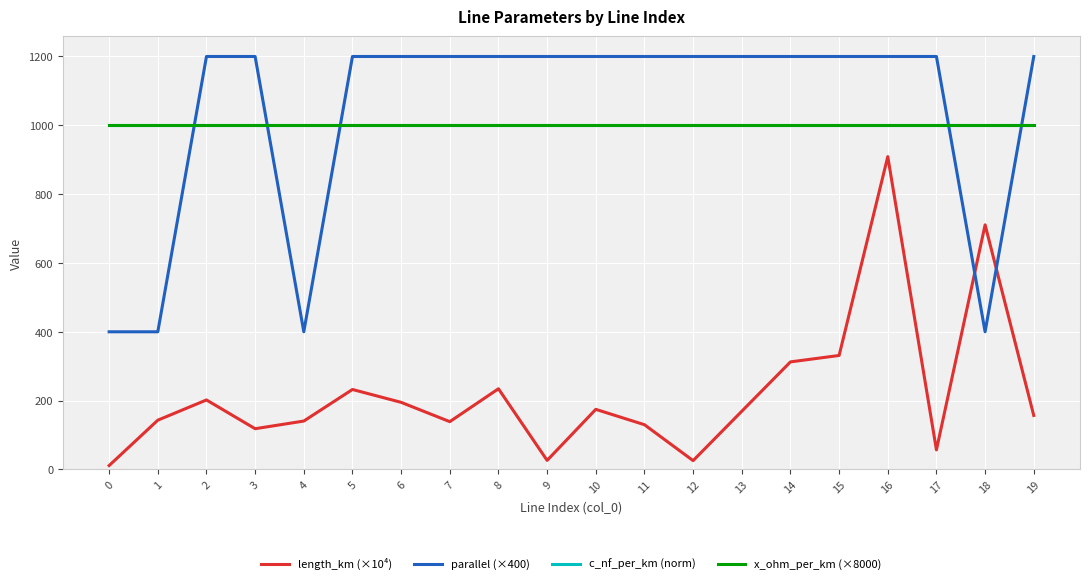

After their last crossing, which series has the higher values: c_nf_per_km (norm) or parallel (×400)?

parallel (×400)